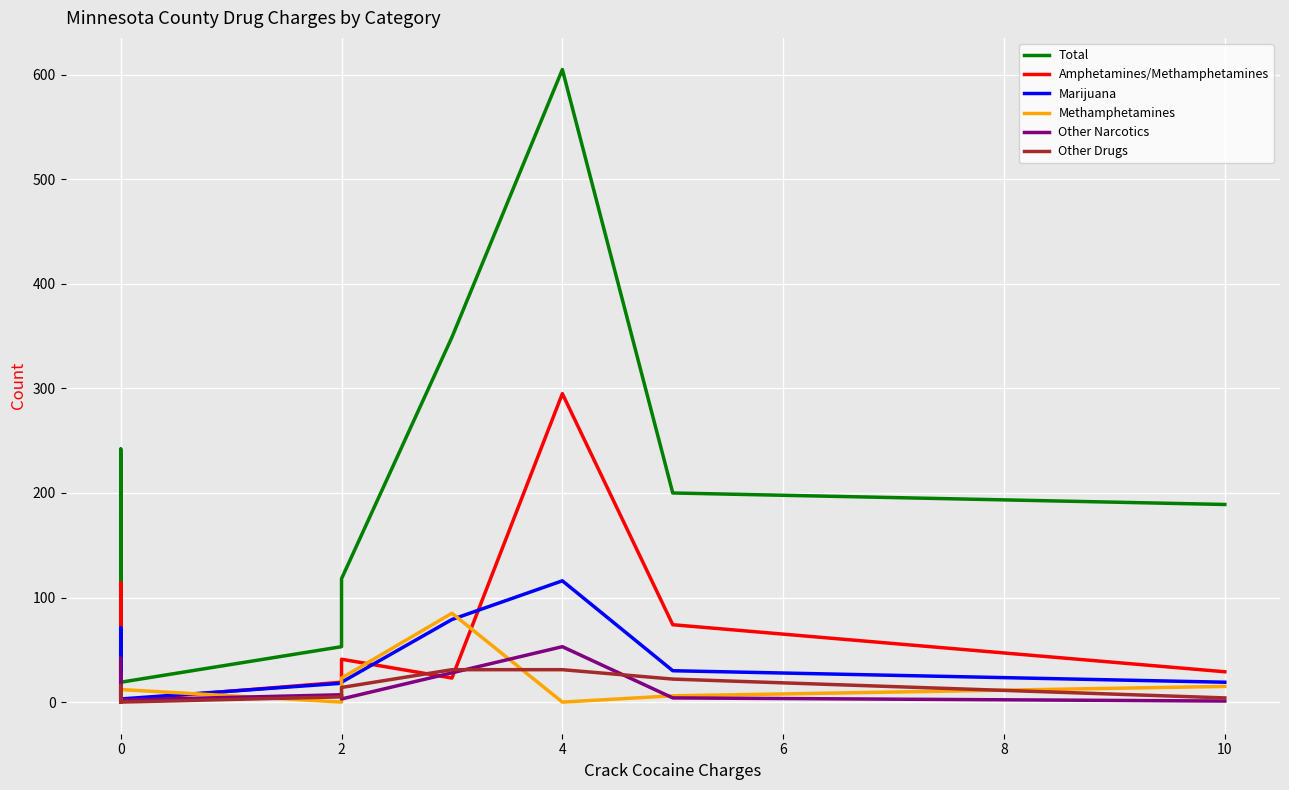

How many interior local peaks does the Other Narcotics series have?

6